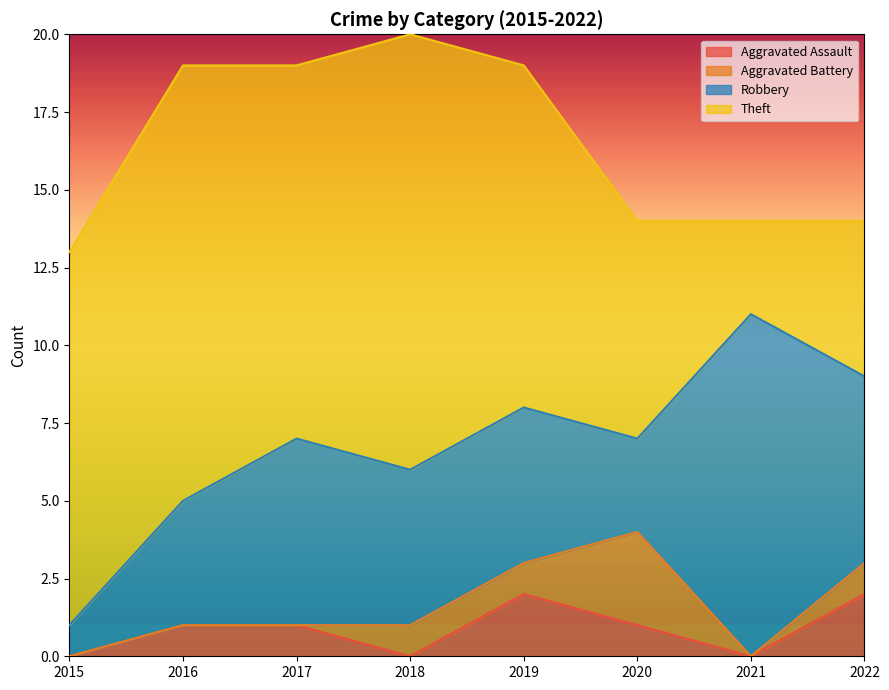

Where is Robbery nearest to the value 6?

2017